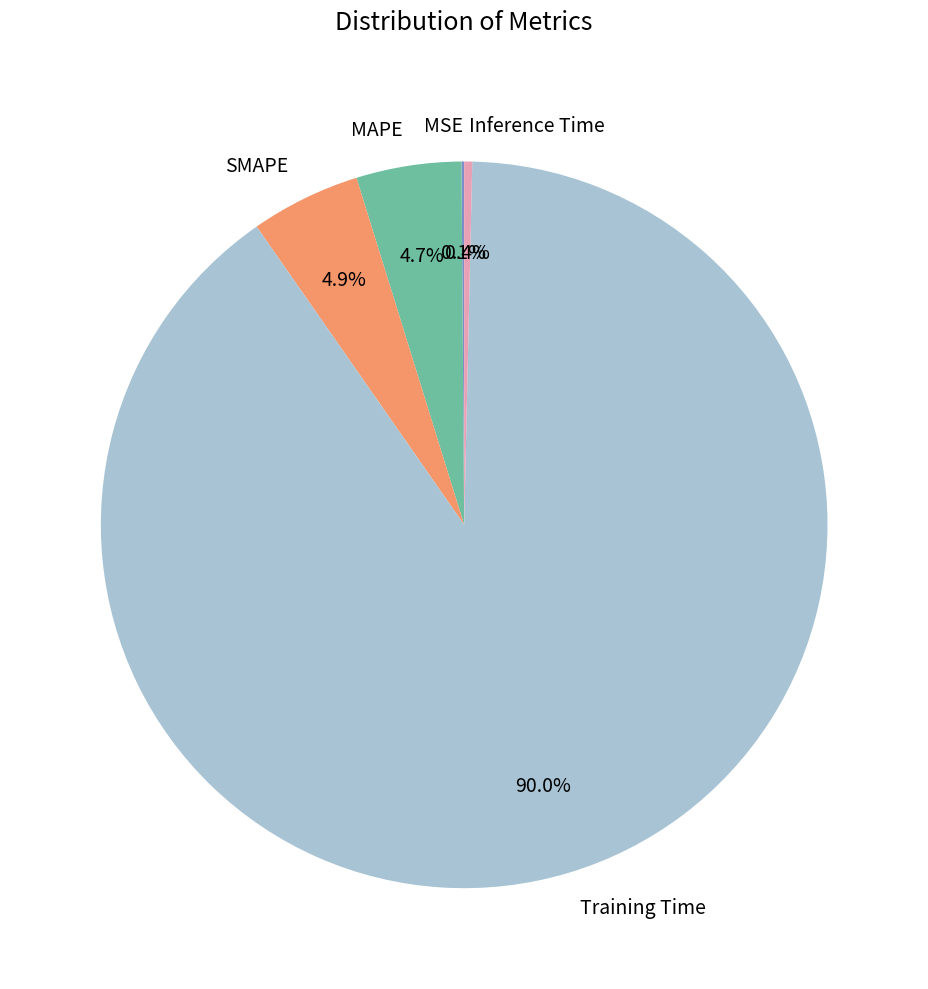

What percentage is the MAPE slice, to the nearest percent?

5%